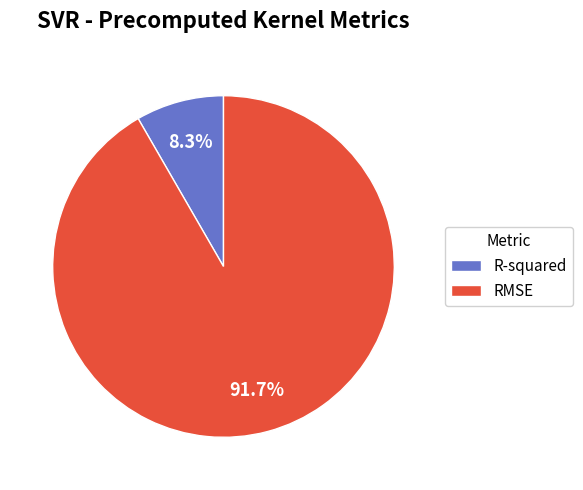

Which slice represents more than half of the pie?

RMSE